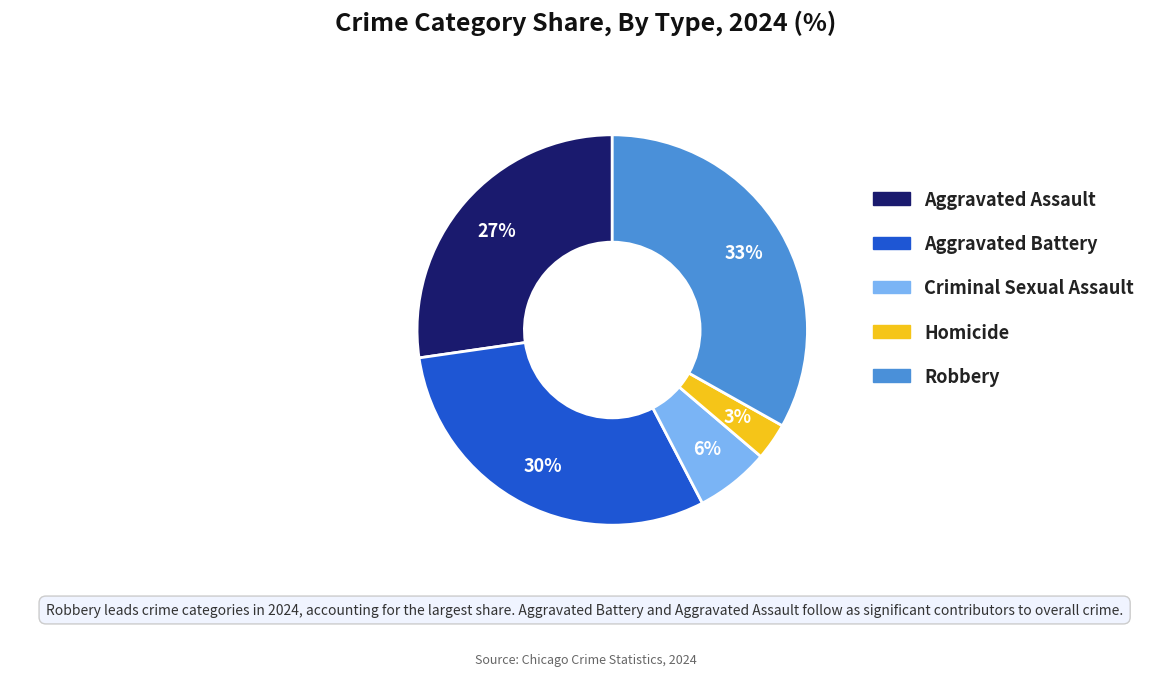

The Robbery slice represents 48% of the pie. True or false?

False